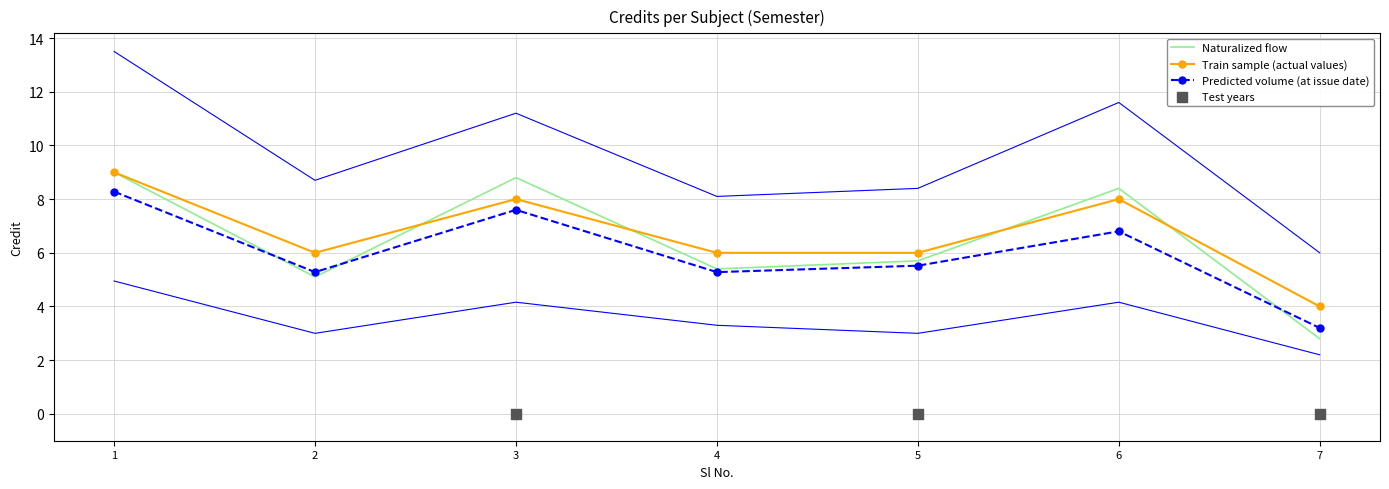

Between 7 and 3, which is larger?

3